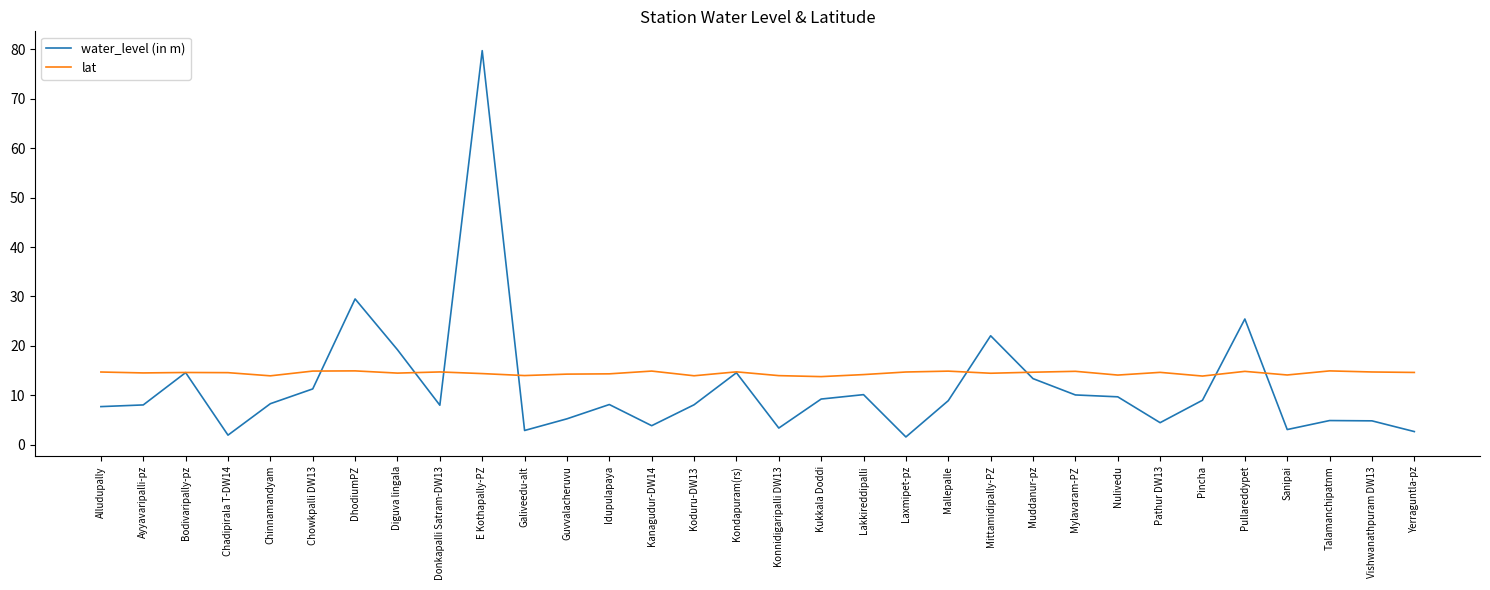

Which series has the largest total across all categories?

lat